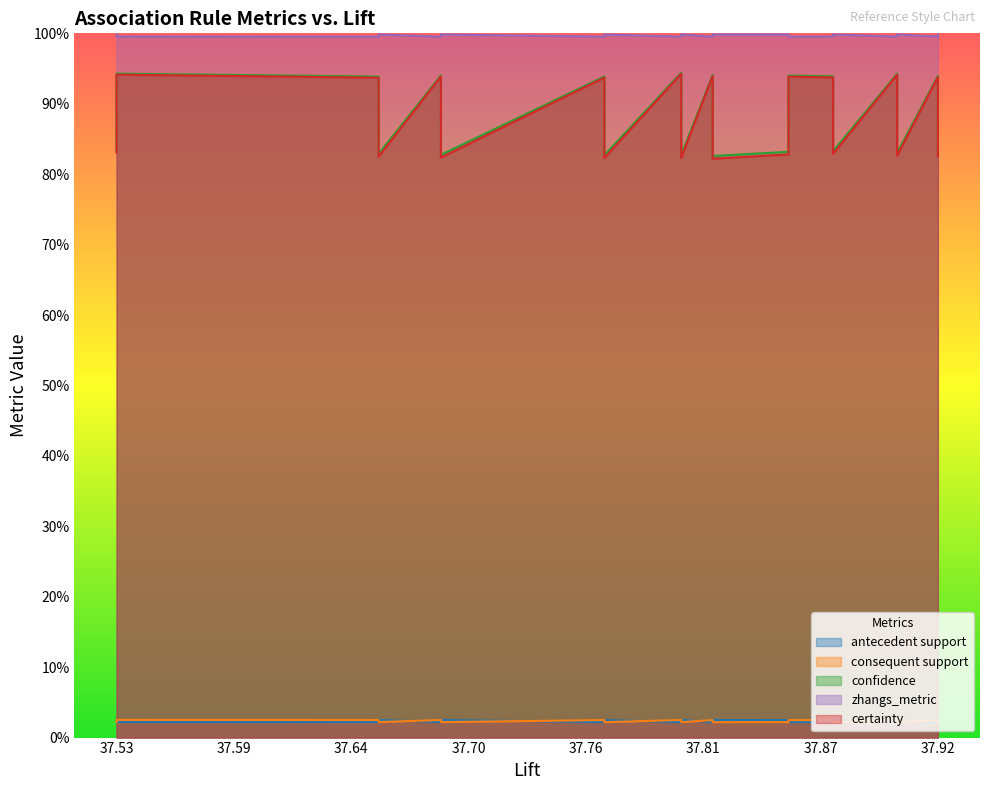

List the series in order of their peak value, lowest first.

antecedent support, consequent support, certainty, confidence, zhangs_metric